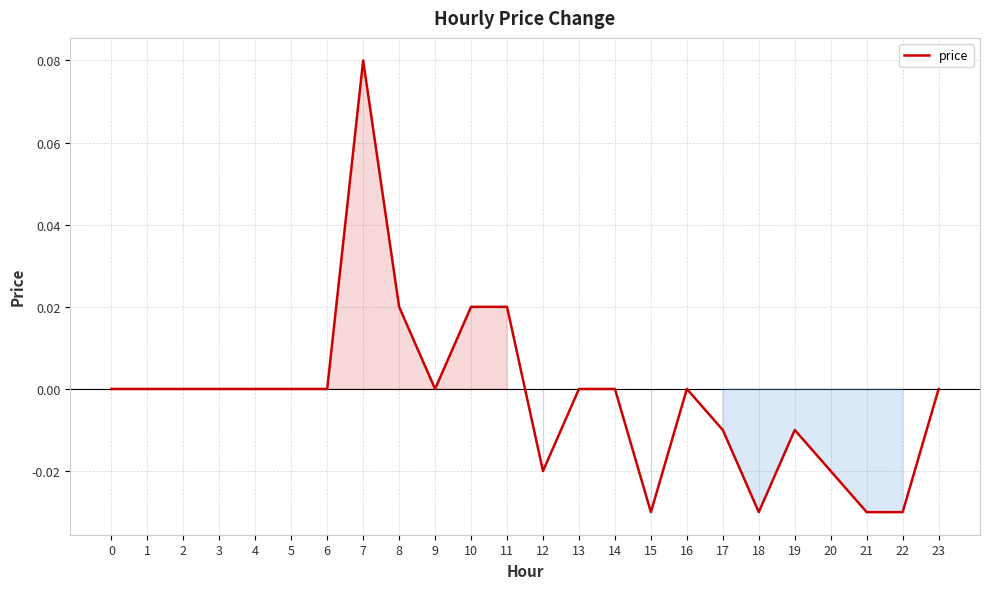

Which label corresponds to the largest value in the chart?

7